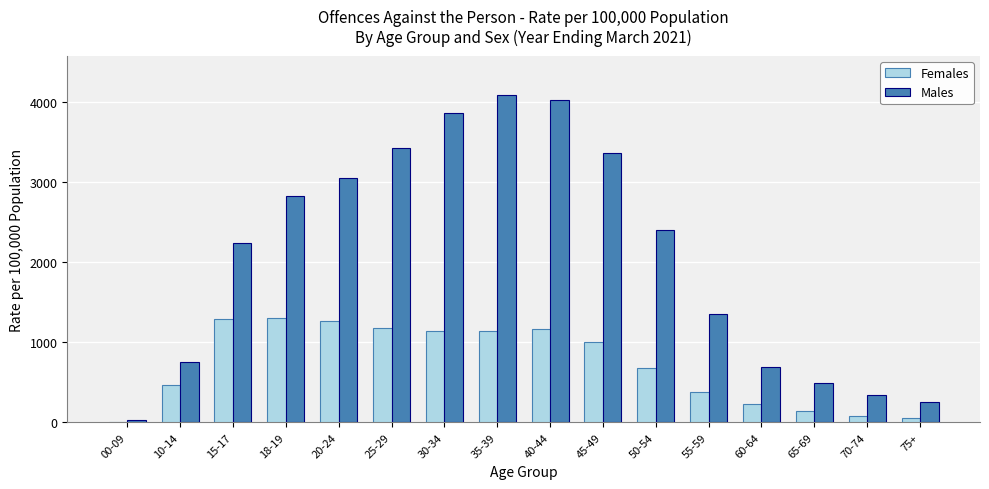

Where is Females nearest to the value 655?

50-54